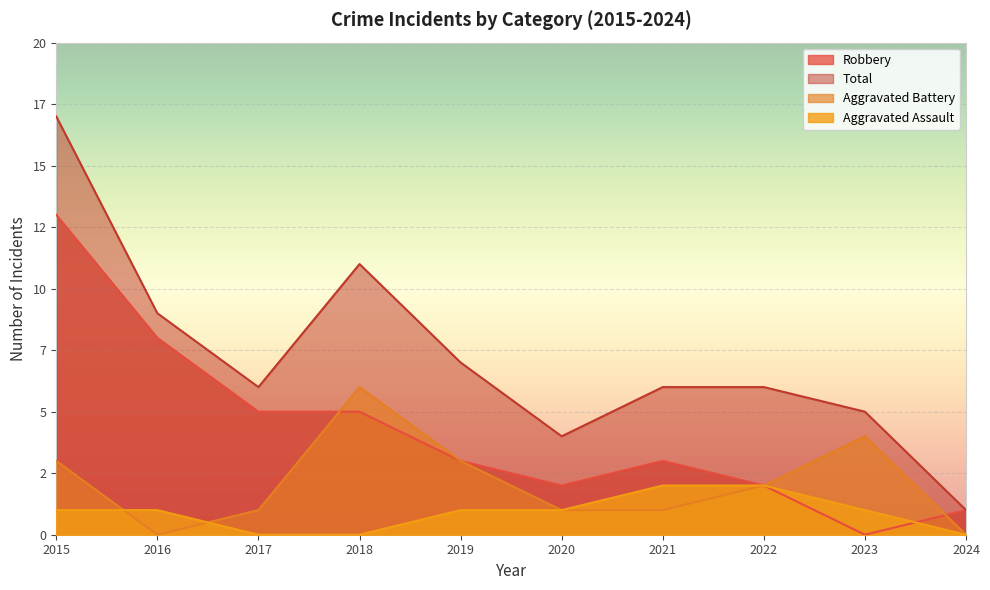

What is the maximum value shown in the chart?

17